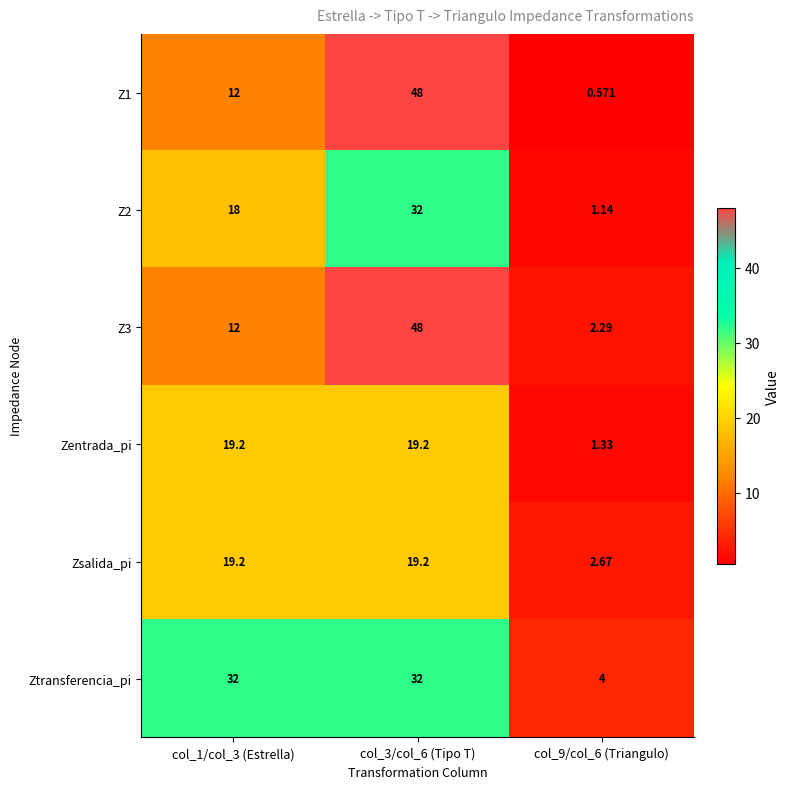

How many distinct data groups are displayed?

6